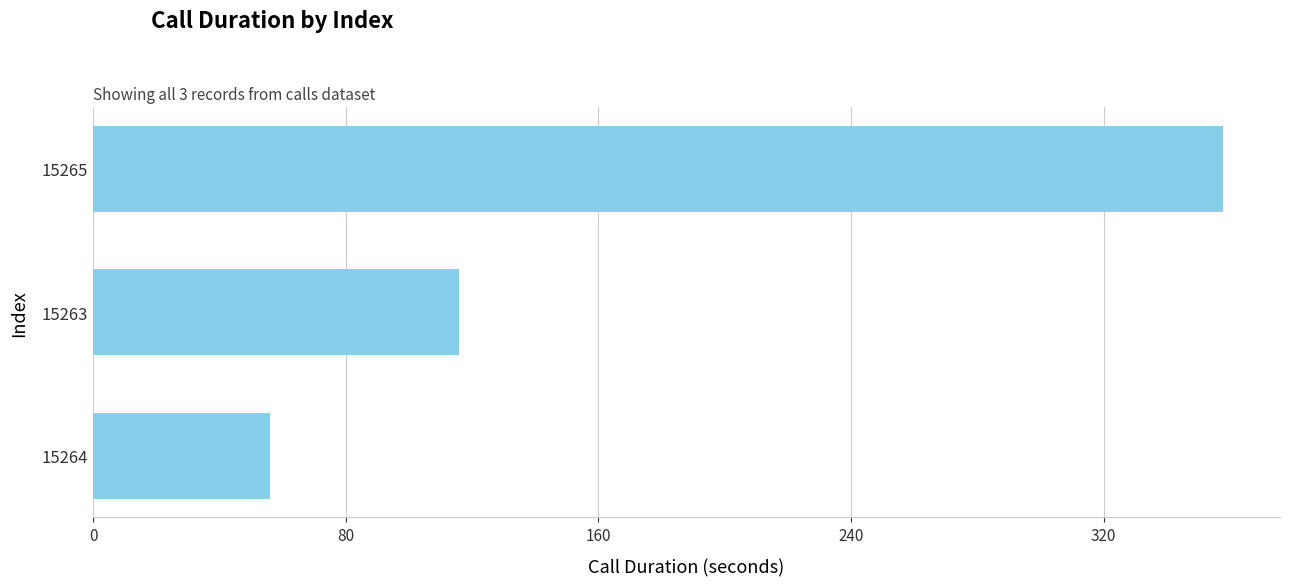

What is the smallest value displayed?

56